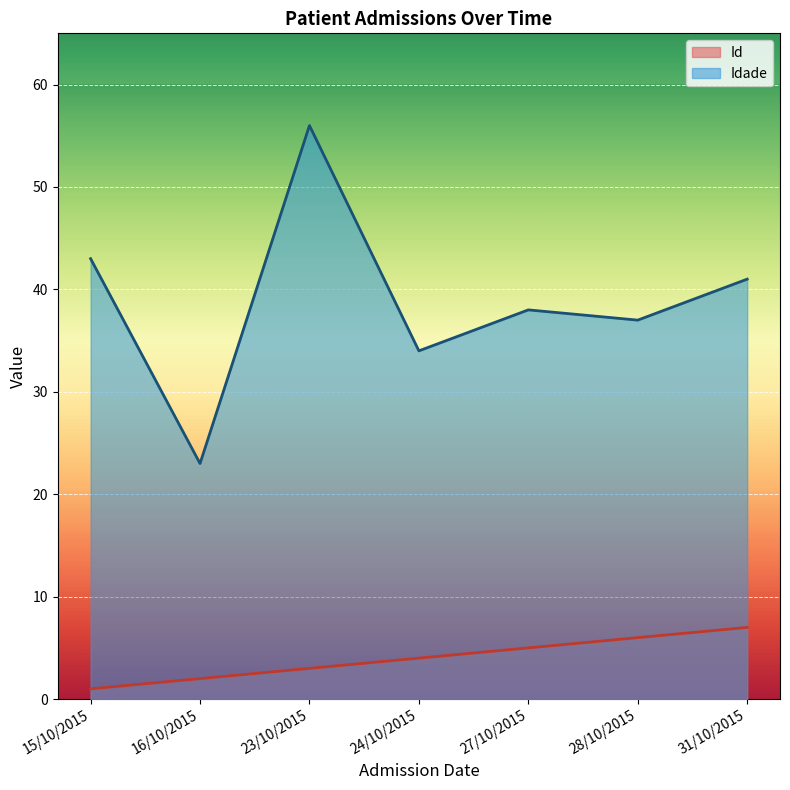

Which series has the widest spread of values?

Idade